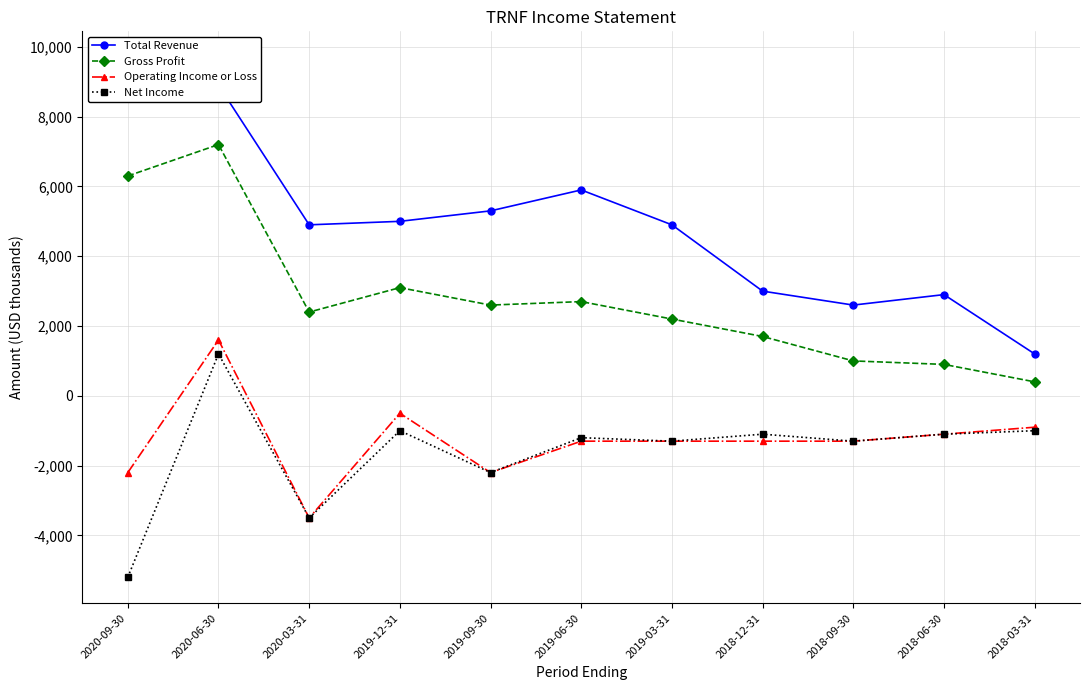

Rank the series by their maximum value, from lowest to highest.

Net Income, Operating Income or Loss, Gross Profit, Total Revenue